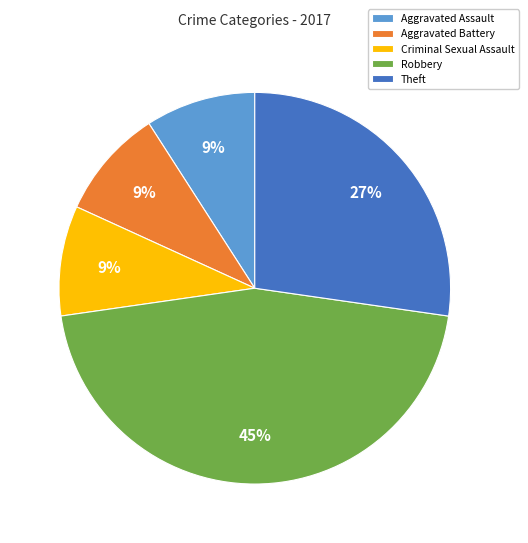

Between Criminal Sexual Assault and Theft, which is larger?

Theft